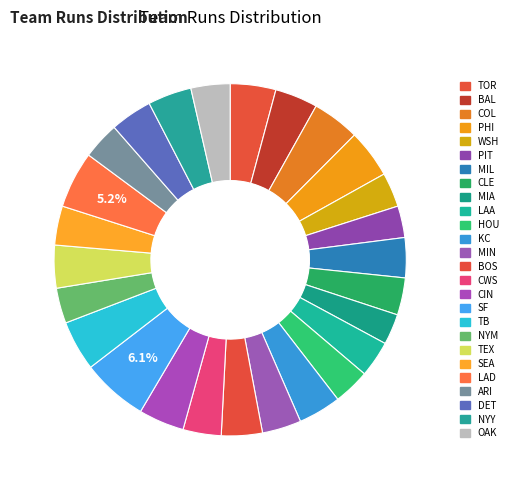

Does BAL account for over 50% of the chart?

No